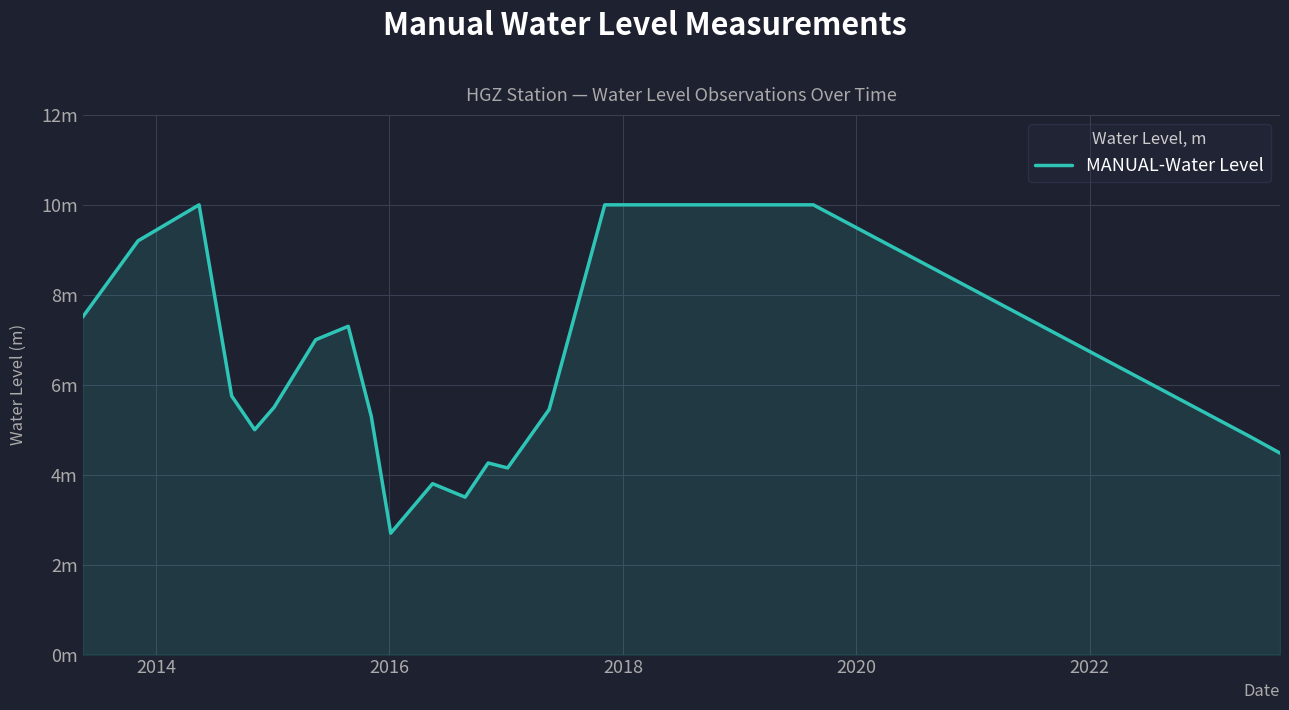

Does the chart have visible grid lines?

Yes